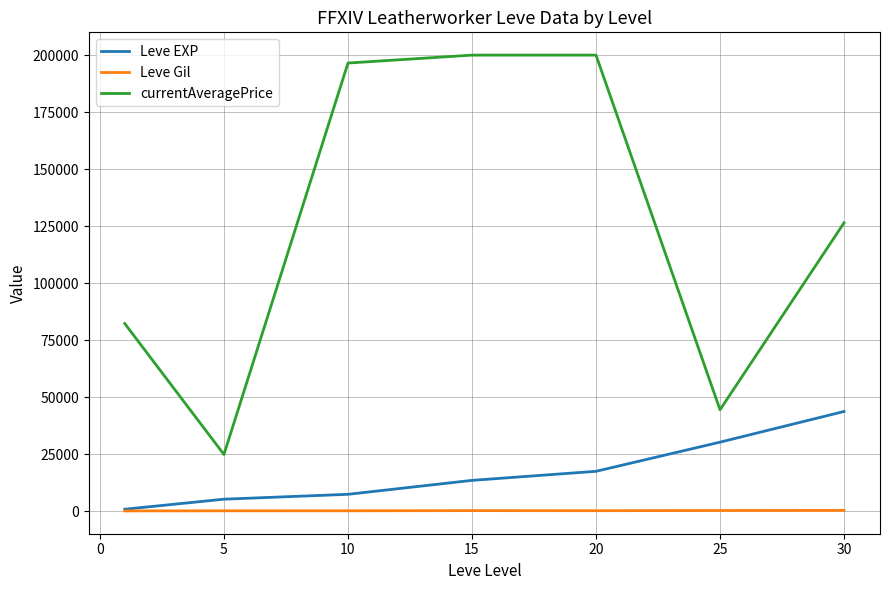

True or false: Leve Gil and currentAveragePrice cross at least once.

False